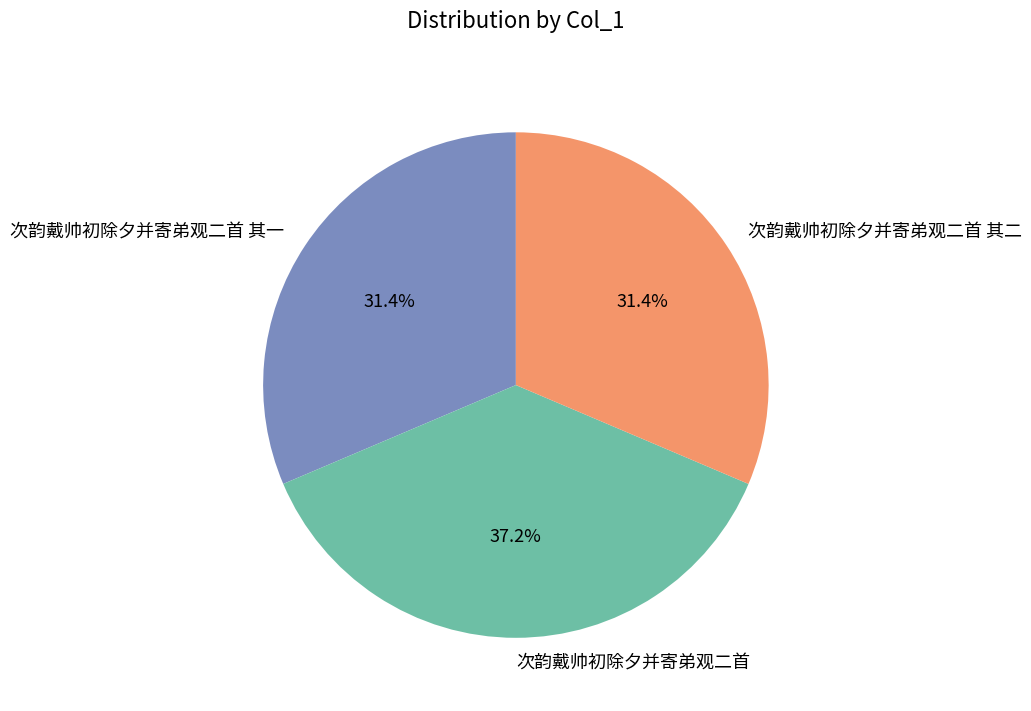

Does 次韵戴帅初除夕并寄弟观二首 其一 account for over 50% of the chart?

No